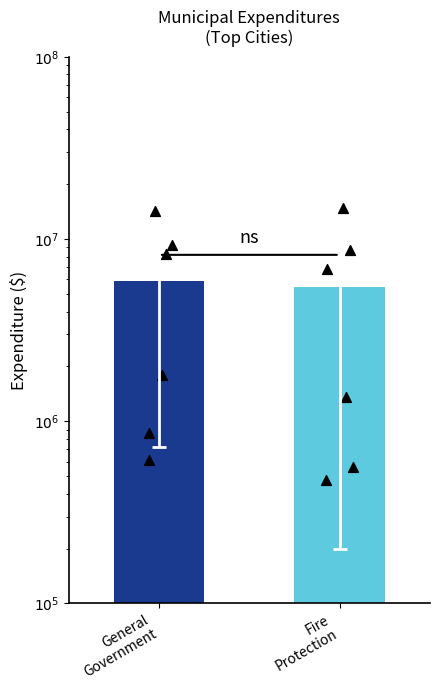

Which series has the widest spread of Y values?

Fire Protection